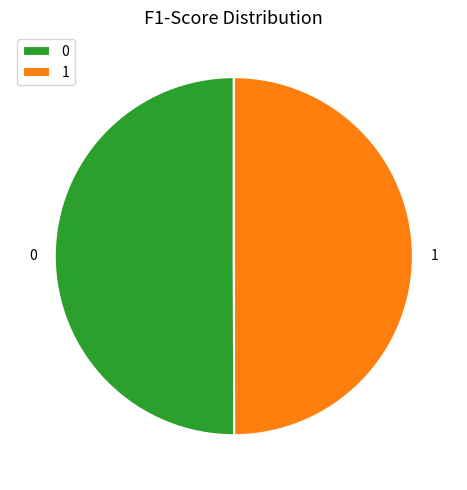

Count the number of slices in the pie.

2